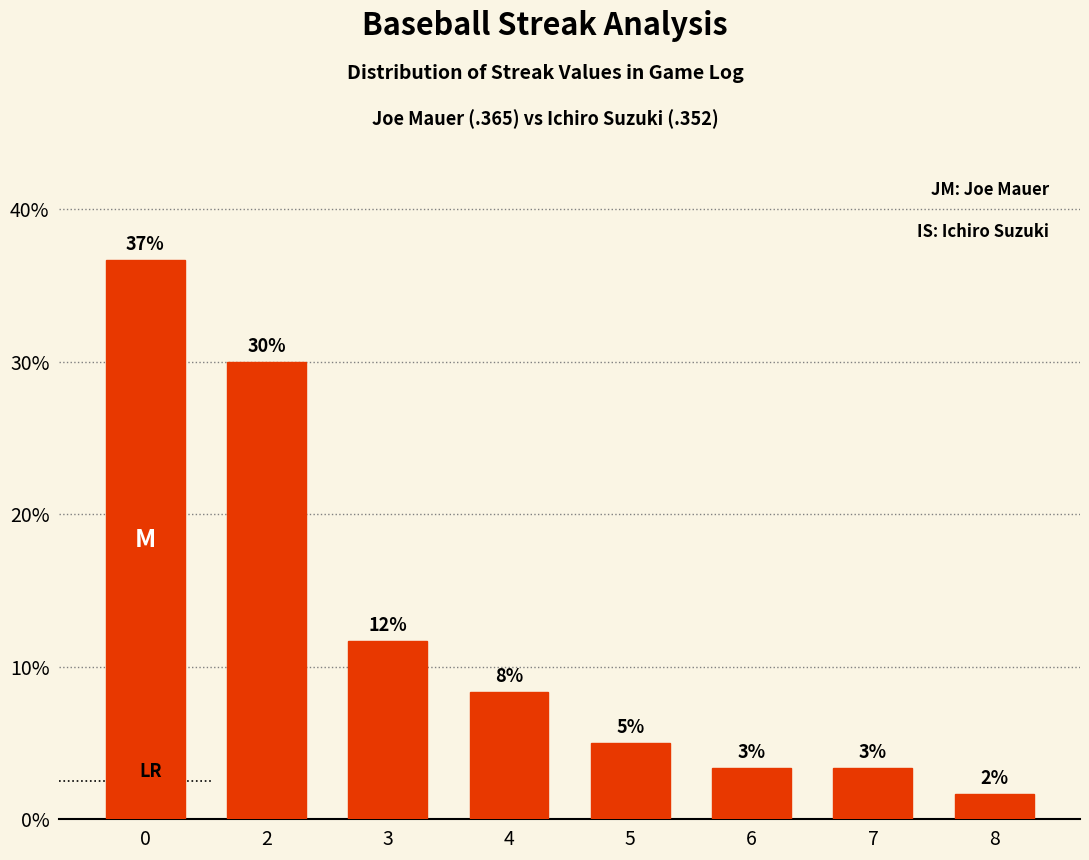

Reading left to right, transcribe all the data shown in this chart.

36.7	30.0	11.7	8.3	5.0	3.3	3.3	1.7